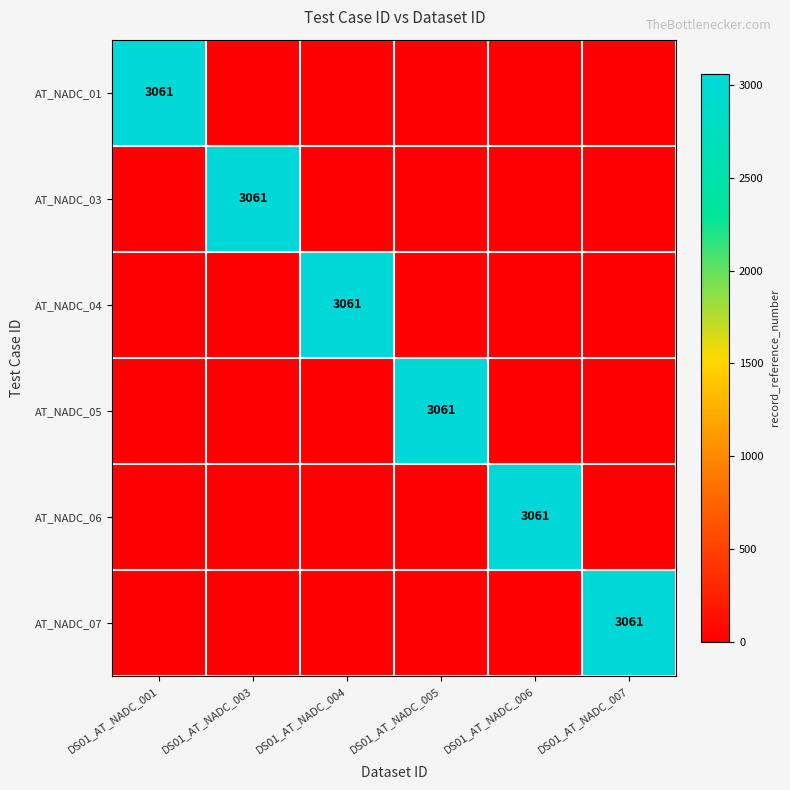

Is it true that AT_NADC_03 equals 3061 at DS01_AT_NADC_003?

True